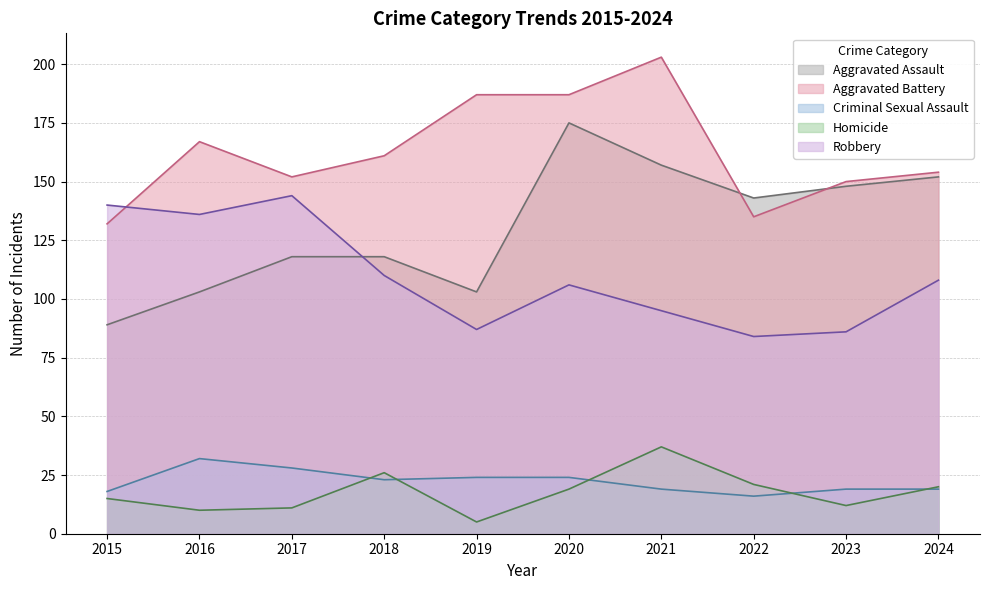

At which label does Aggravated Battery first exceed 161?

2016